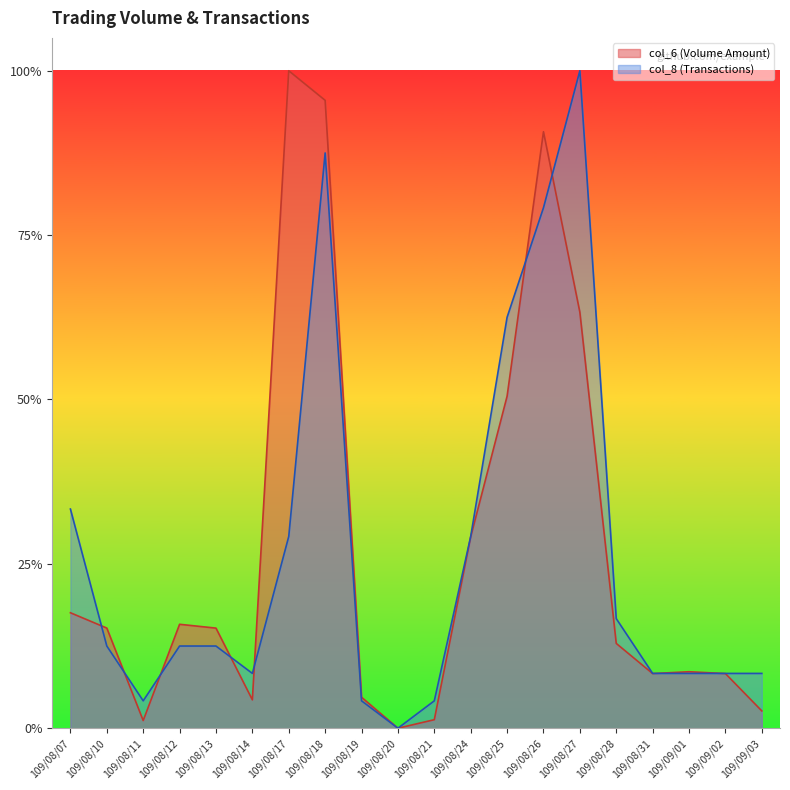

What is the total value across all series at 109/08/26?

1.7